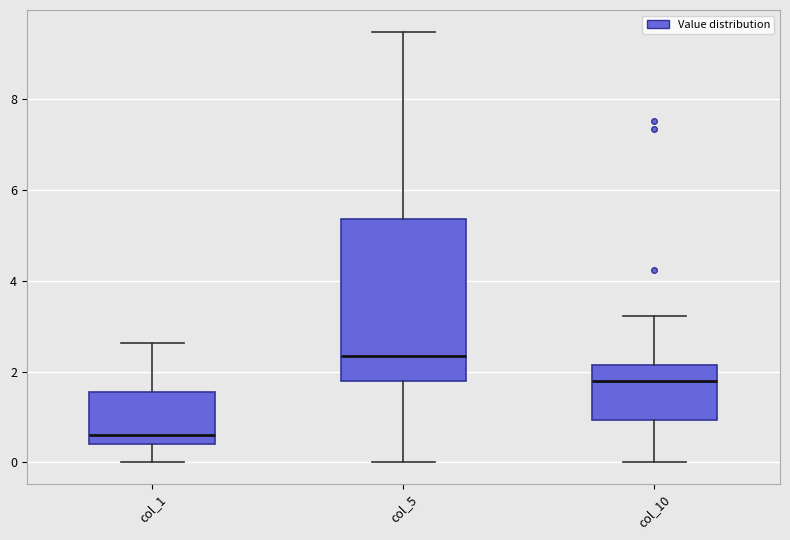

Comparing the boxes themselves (not the whiskers), which one is the tallest?

col_5